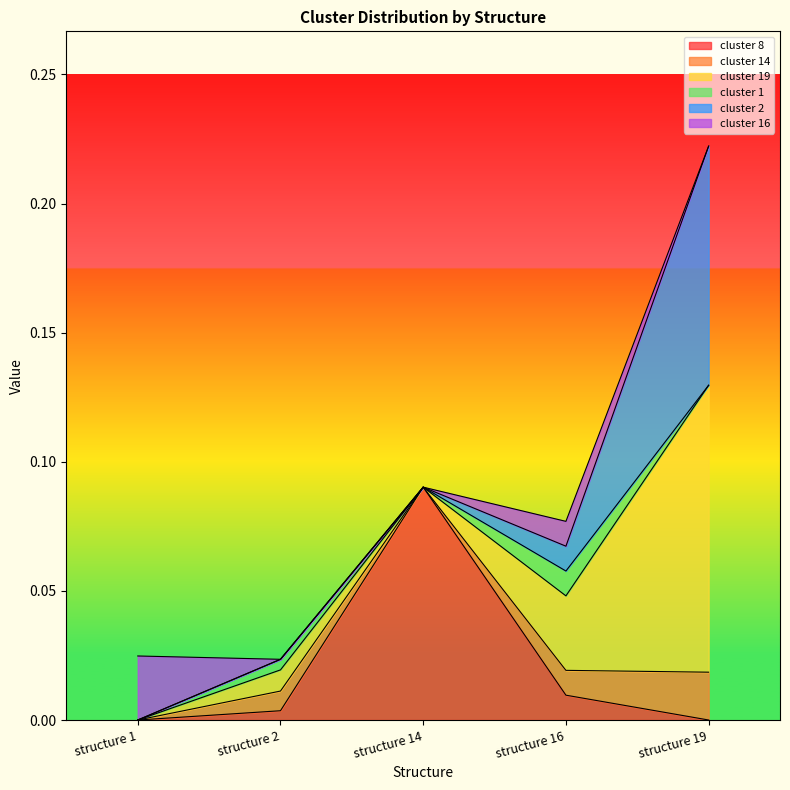

Does the chart have visible grid lines?

No